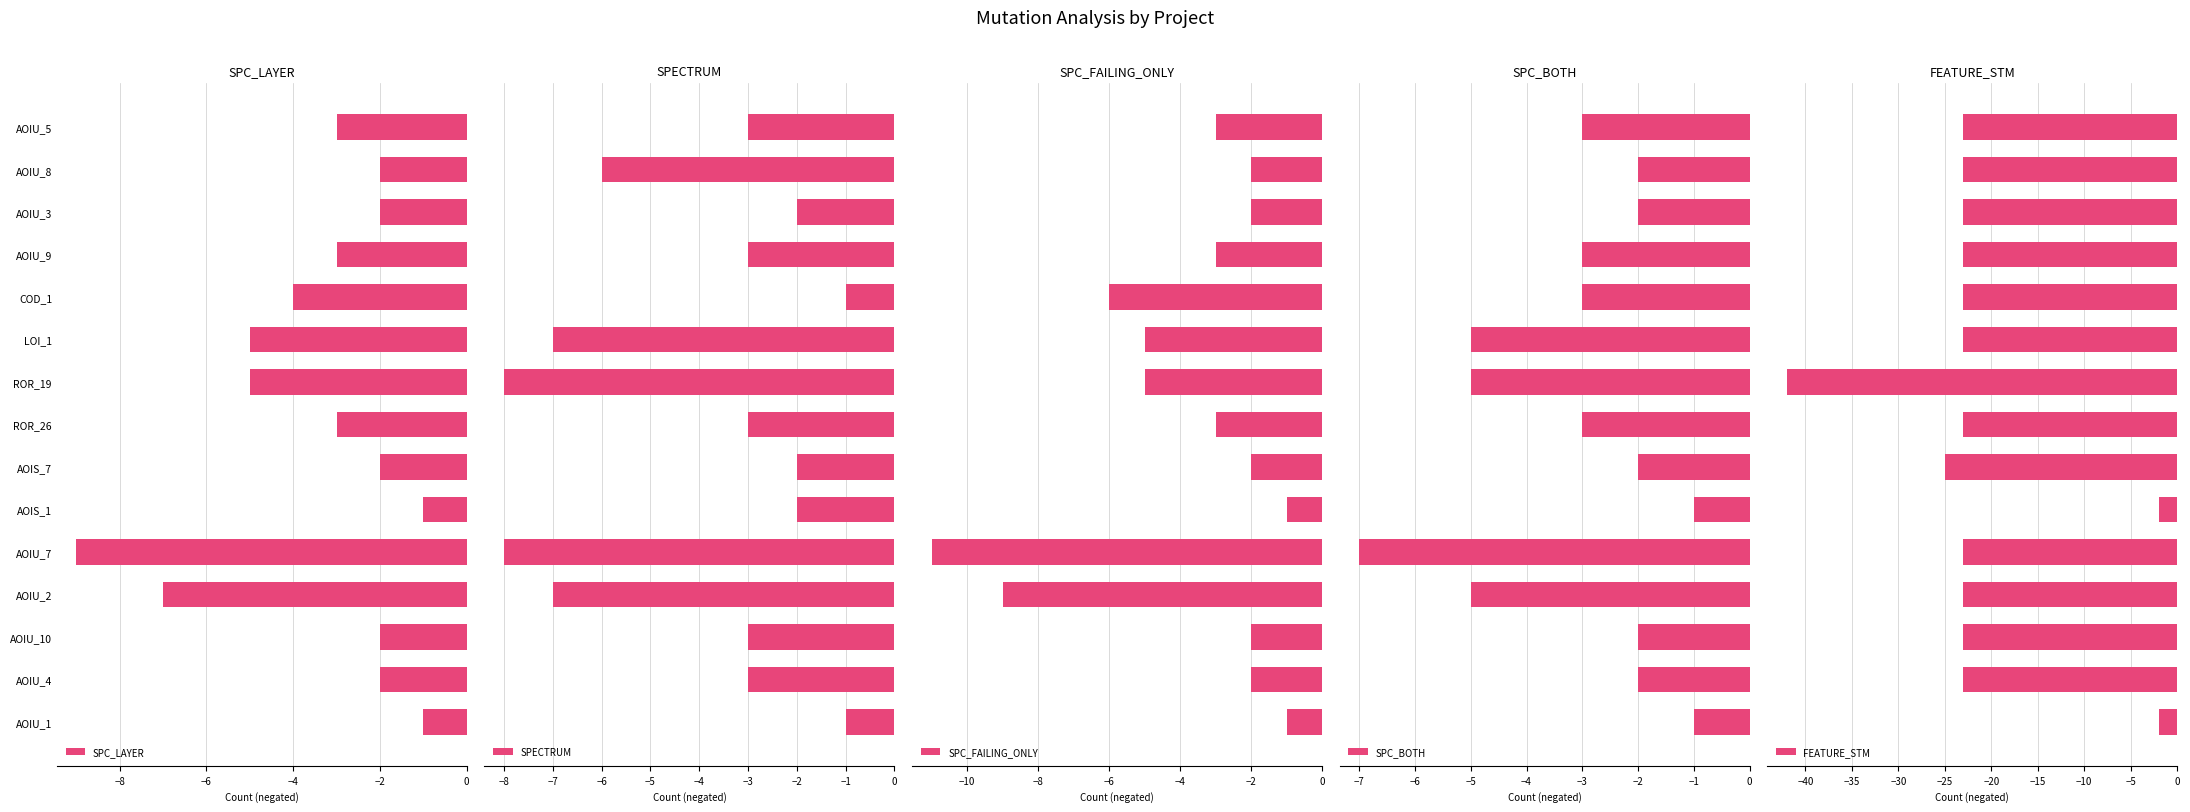

Is it true that SPC_LAYER equals -2 at AOIU_3?

True